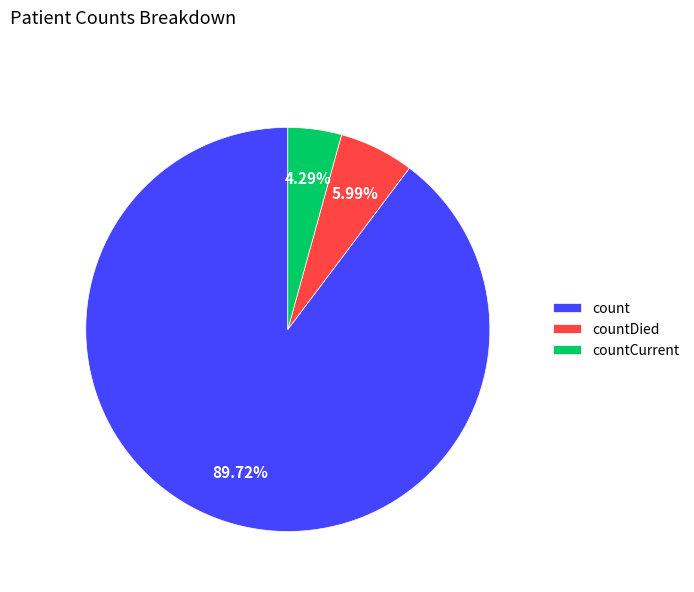

What is the largest slice in the pie chart?

count